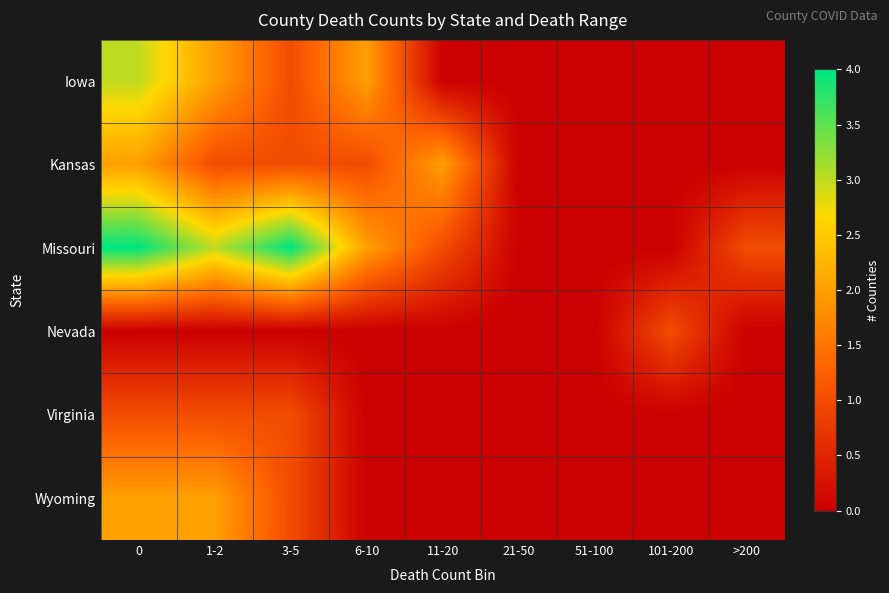

Which series has the widest spread of values?

Missouri